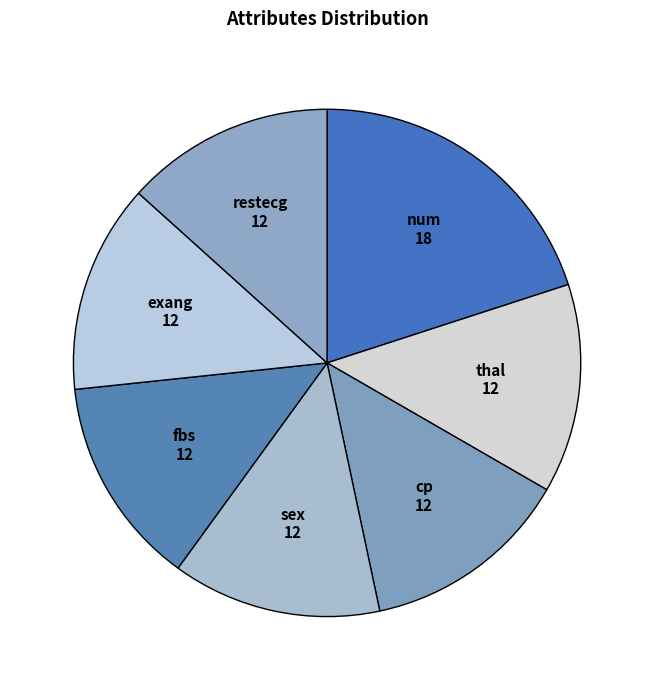

How many slices are in this pie chart?

7